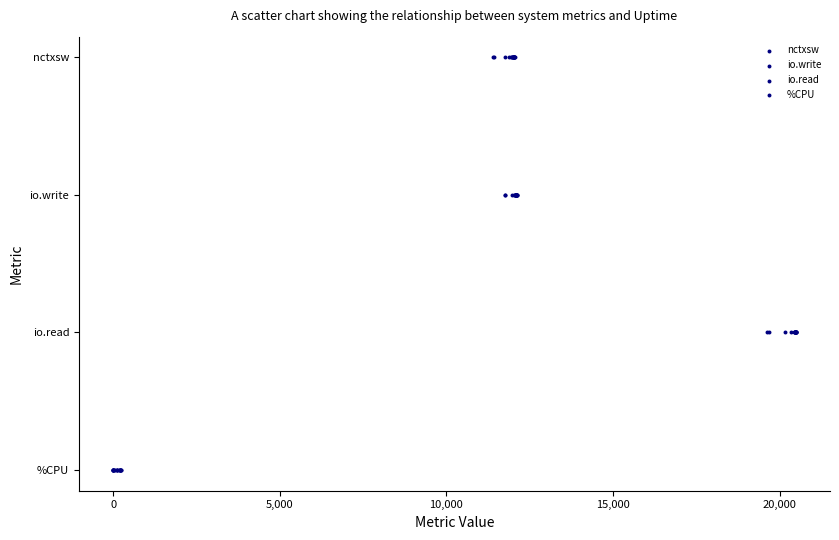

Which series reaches the minimum Y coordinate?

%CPU